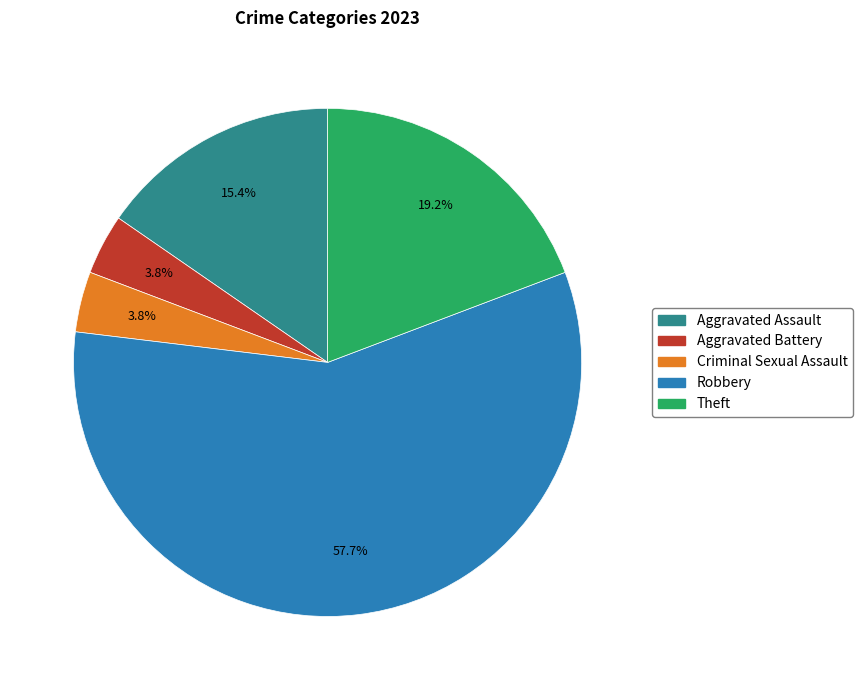

To the nearest percent, what is the difference between the largest and smallest slice percentages?

54%